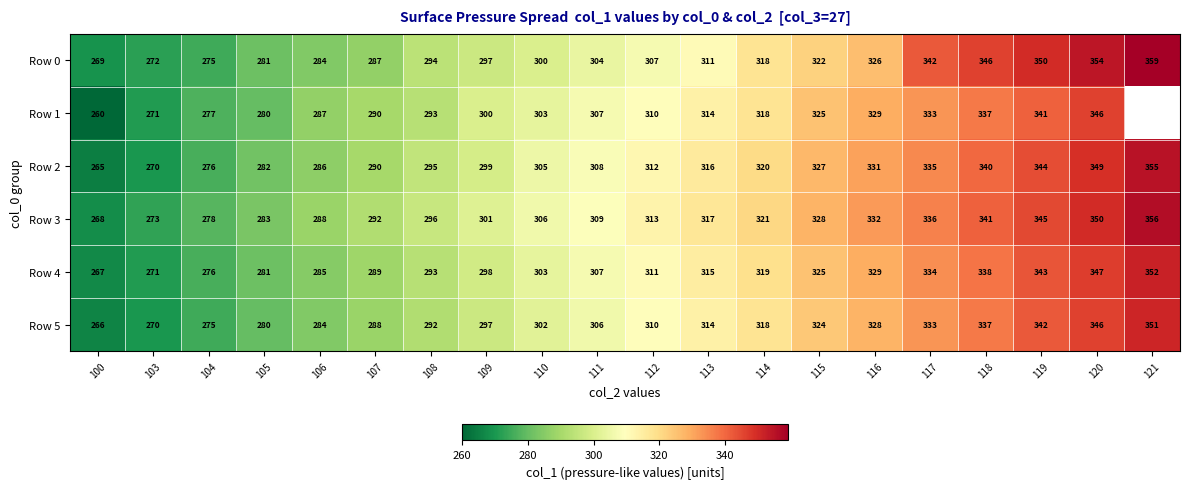

List the labels in order of Row 3 value, largest first.

121, 120, 119, 118, 117, 116, 115, 114, 113, 112, 111, 110, 109, 108, 107, 106, 105, 104, 103, 100